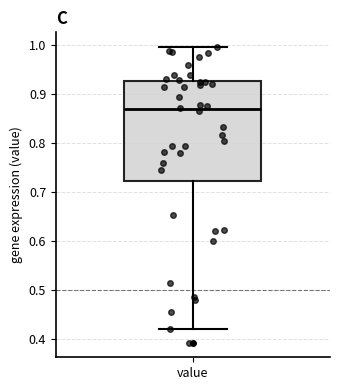

Where does the median line of the box for value sit on the y-axis? The values are not printed on the chart, so give them approximately, as read against the axis.

0.87